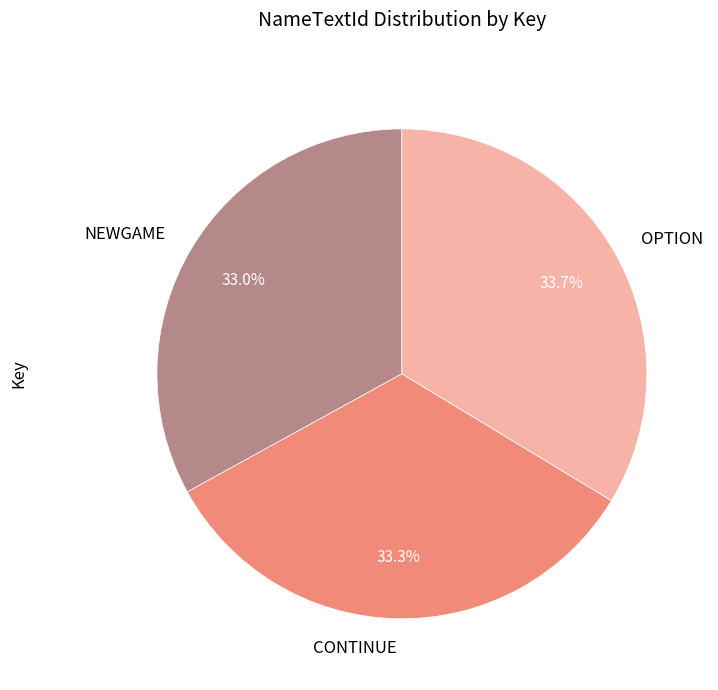

The OPTION slice represents 24% of the pie. True or false?

False